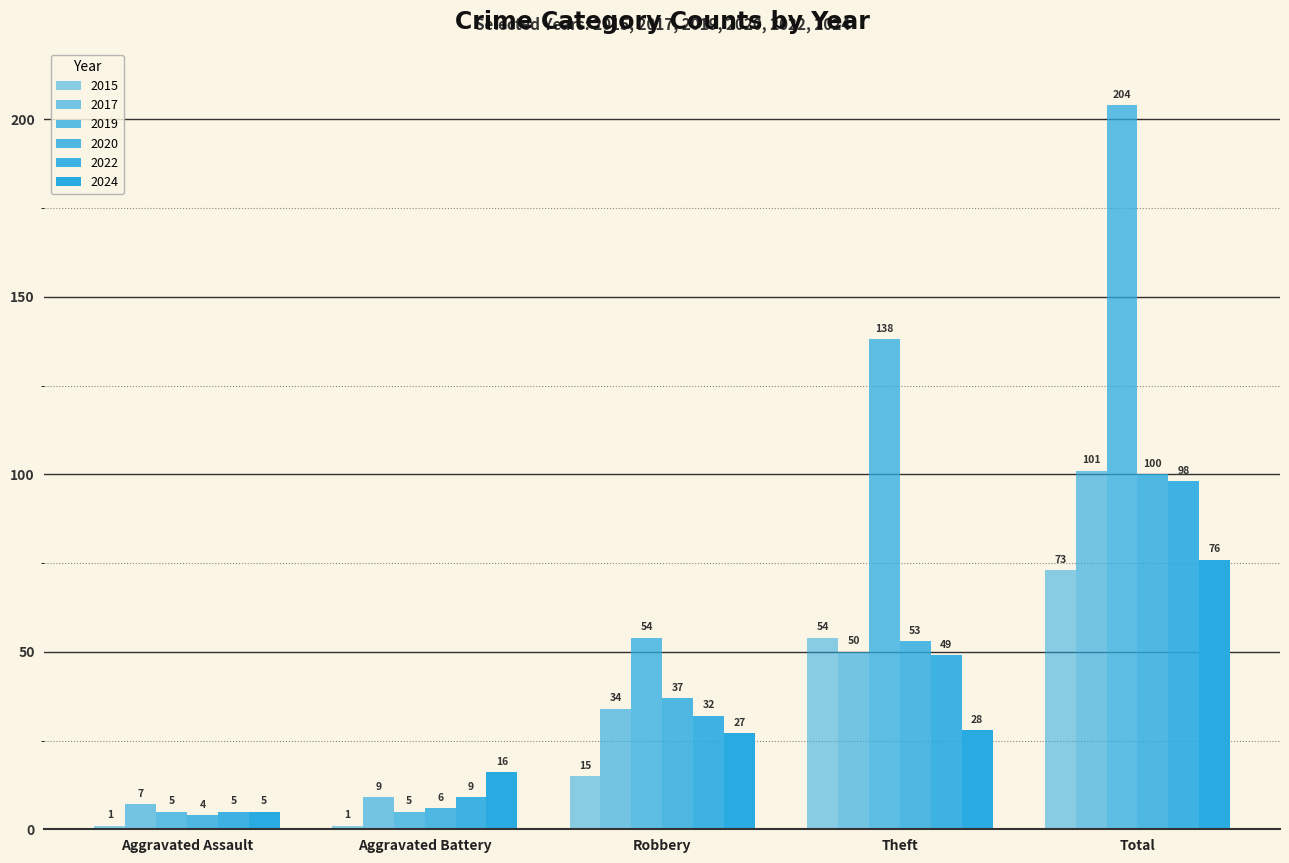

Does the chart contain stacked bars?

No